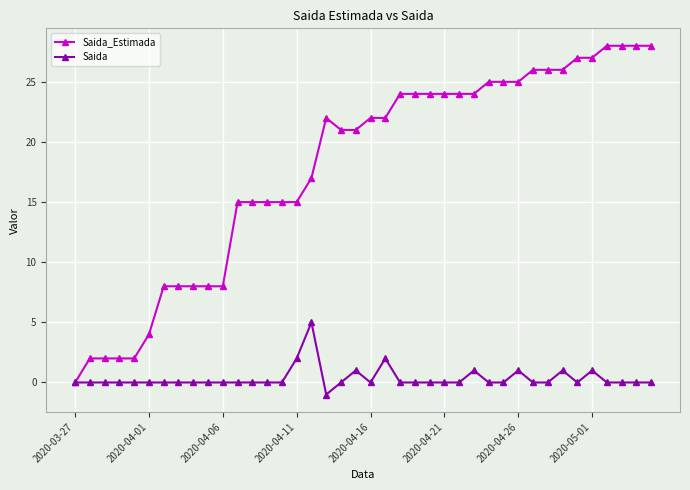

At how many categories does at least one series exceed 1?

39